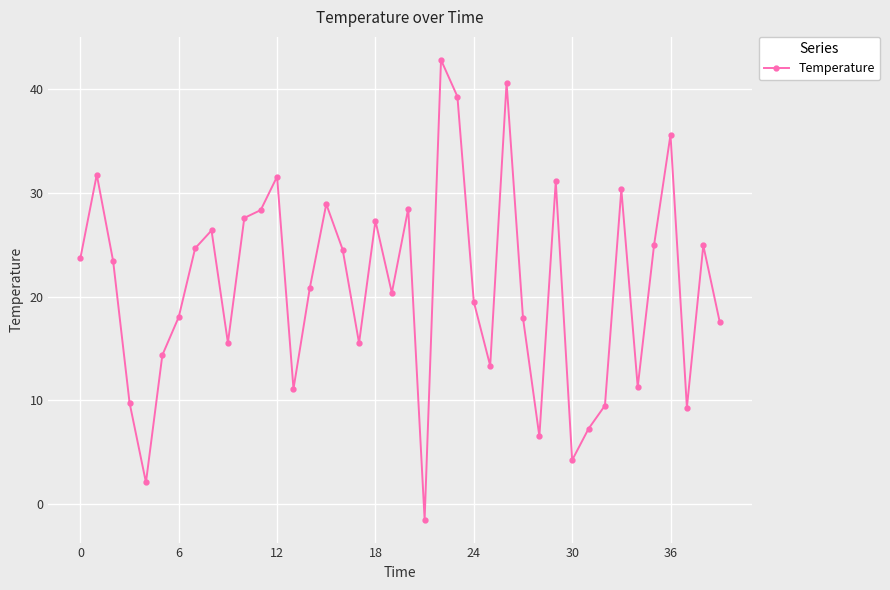

What is the smallest value displayed?

-1.5